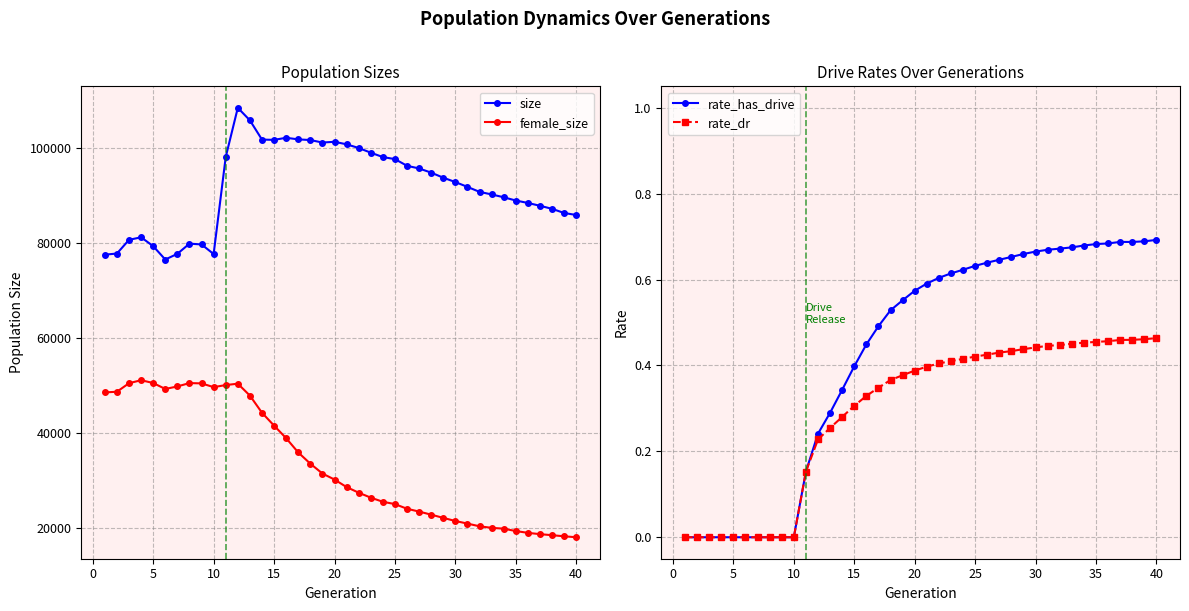

Which series has the largest total across all categories?

size